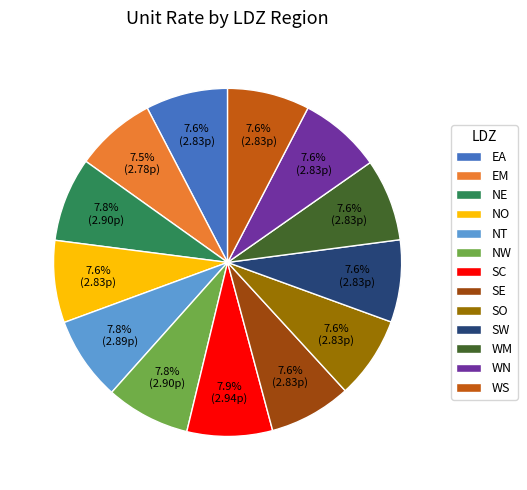

What is the ratio of the value at WN to the value at NO?

1.0